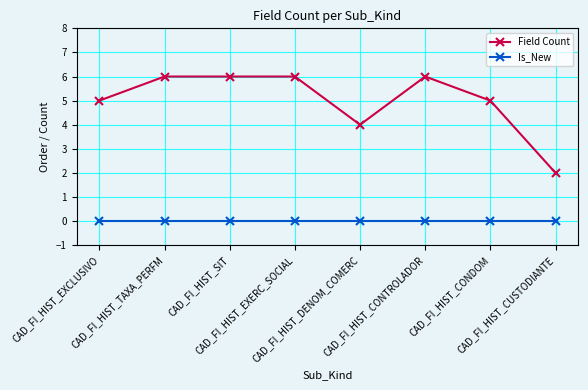

Does the chart display data point markers on the line(s)?

Yes